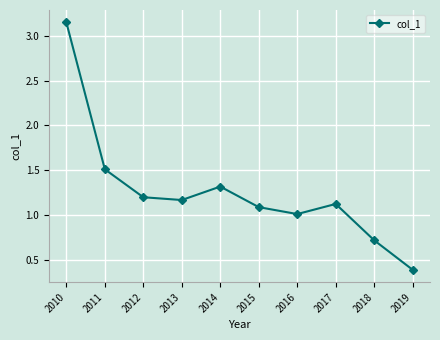

Does the chart have visible grid lines?

Yes